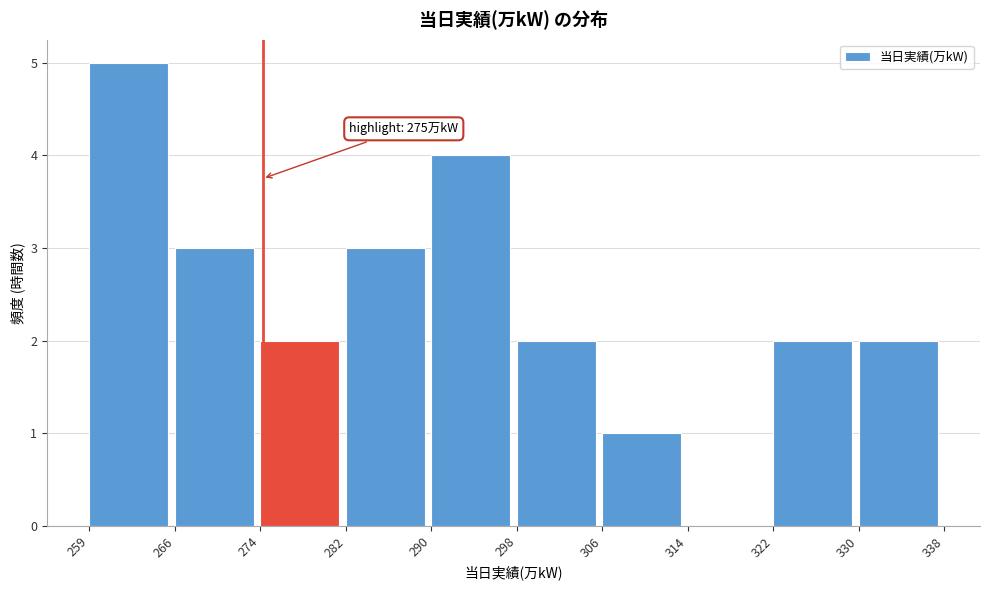

Reading left to right, extract all data points from this chart.

259=5	266=3	274=2	282=3	290=4	298=2	306=1	314=0	322=2	330=2